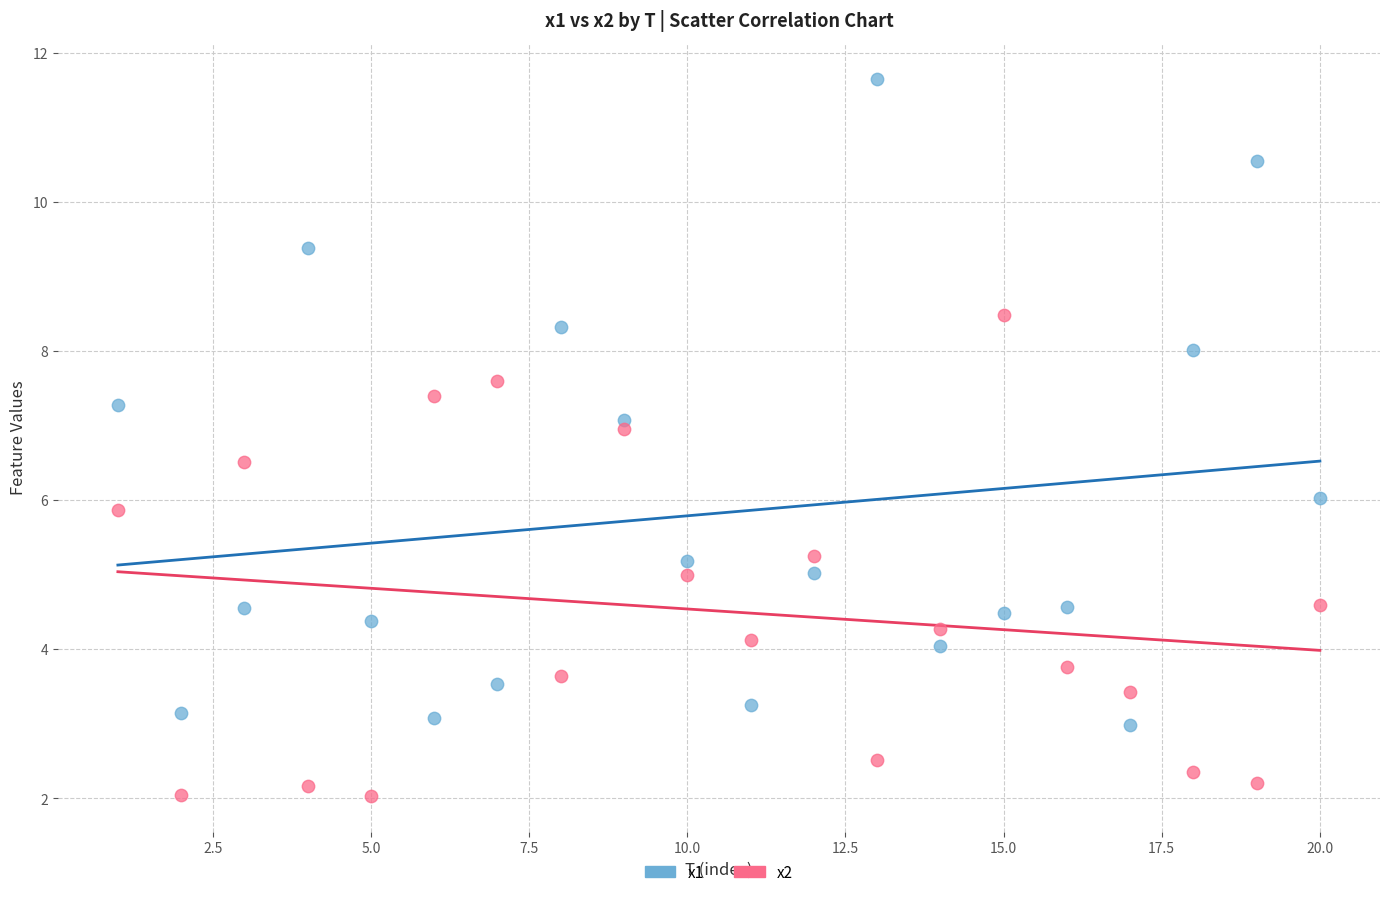

Across all data points, what is the range of X values (max minus min)?

19.0